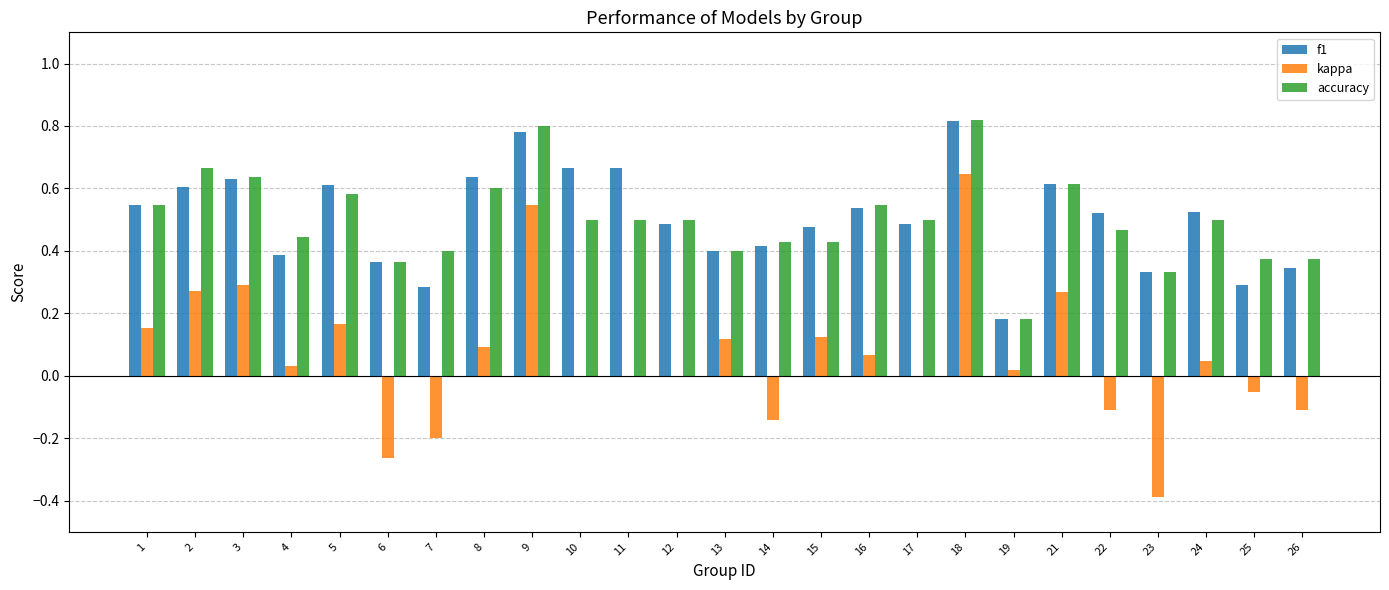

Is the value of accuracy at 10 greater than the value of kappa at 17?

Yes